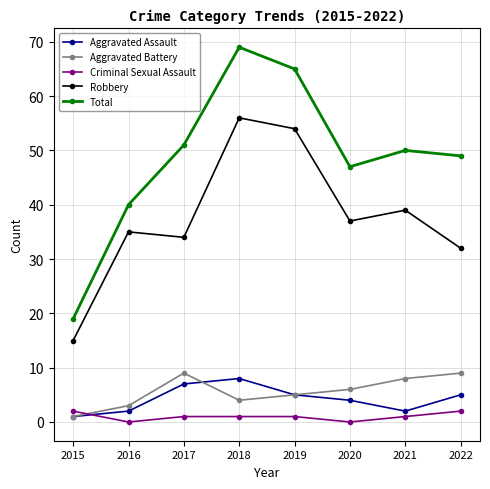

What is the greatest value displayed?

69